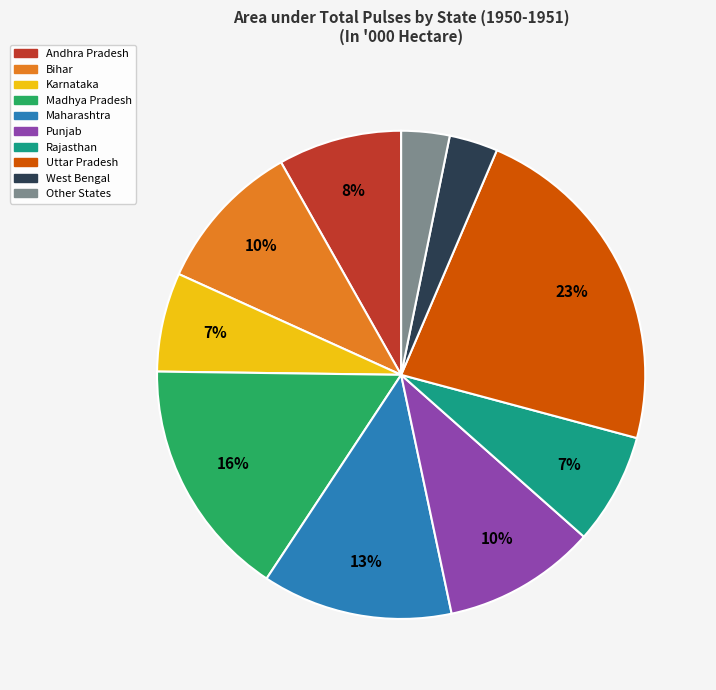

How many slices are in this pie chart?

10